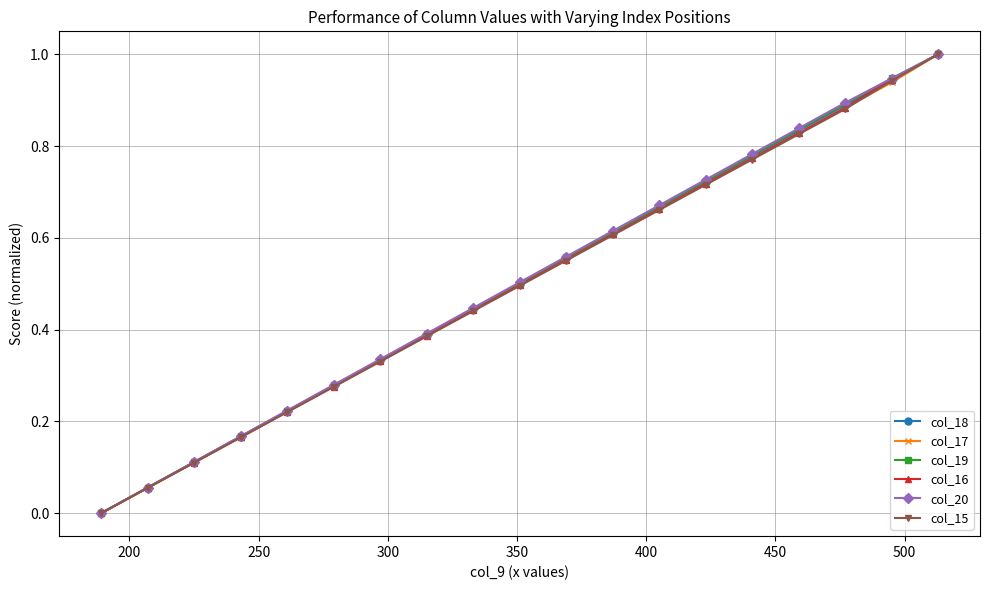

Count the number of categories in the chart.

19